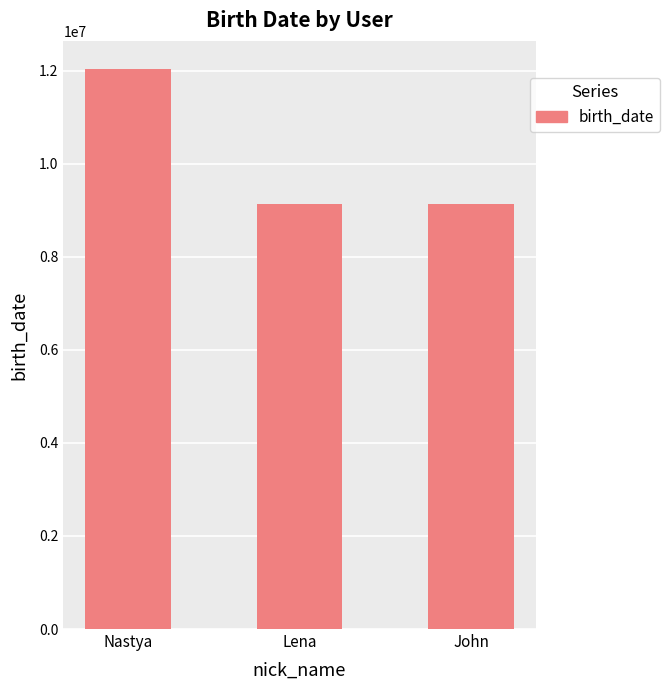

What is the label of the 3rd bar from the left?

John